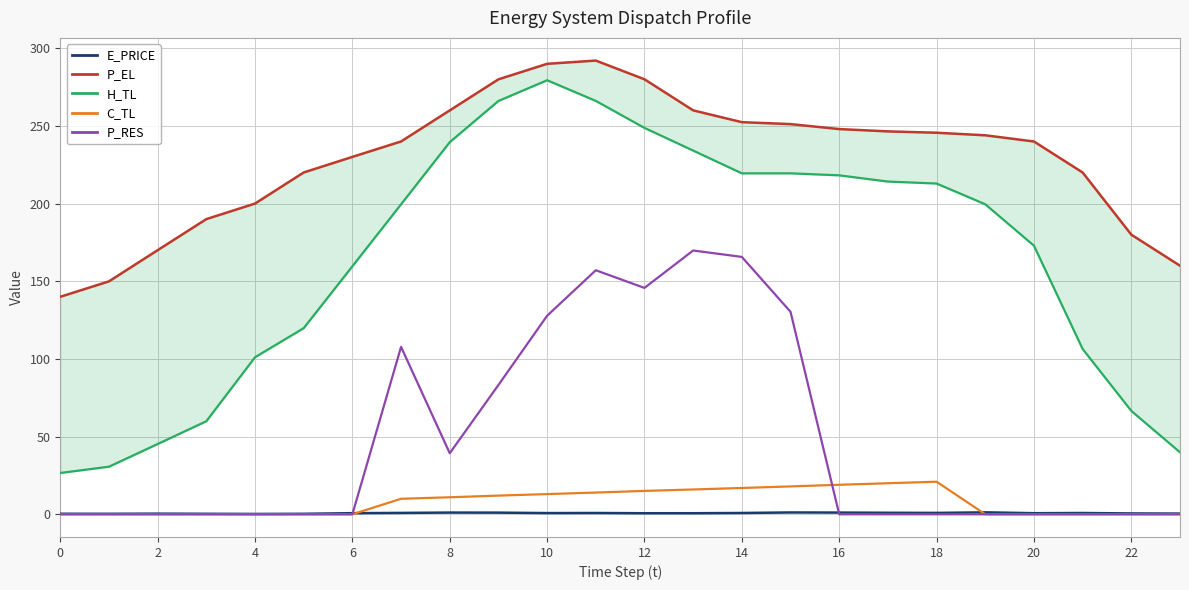

The C_TL series shows 21.0 at 18. True or false?

True